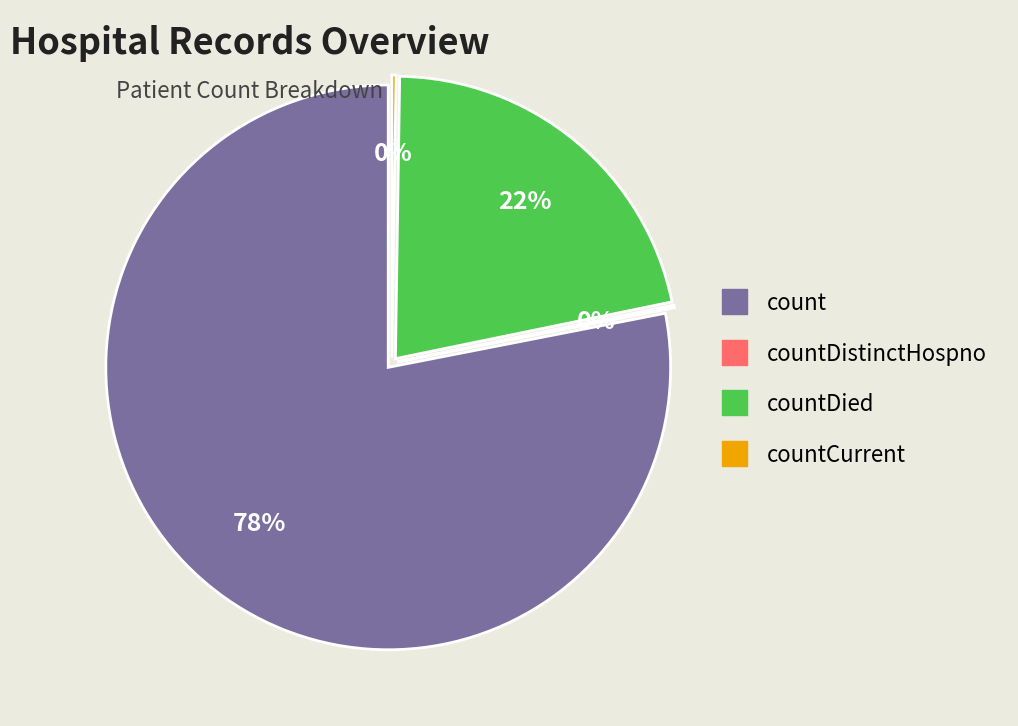

True or false: countDistinctHospno accounts for 1% of the total.

False